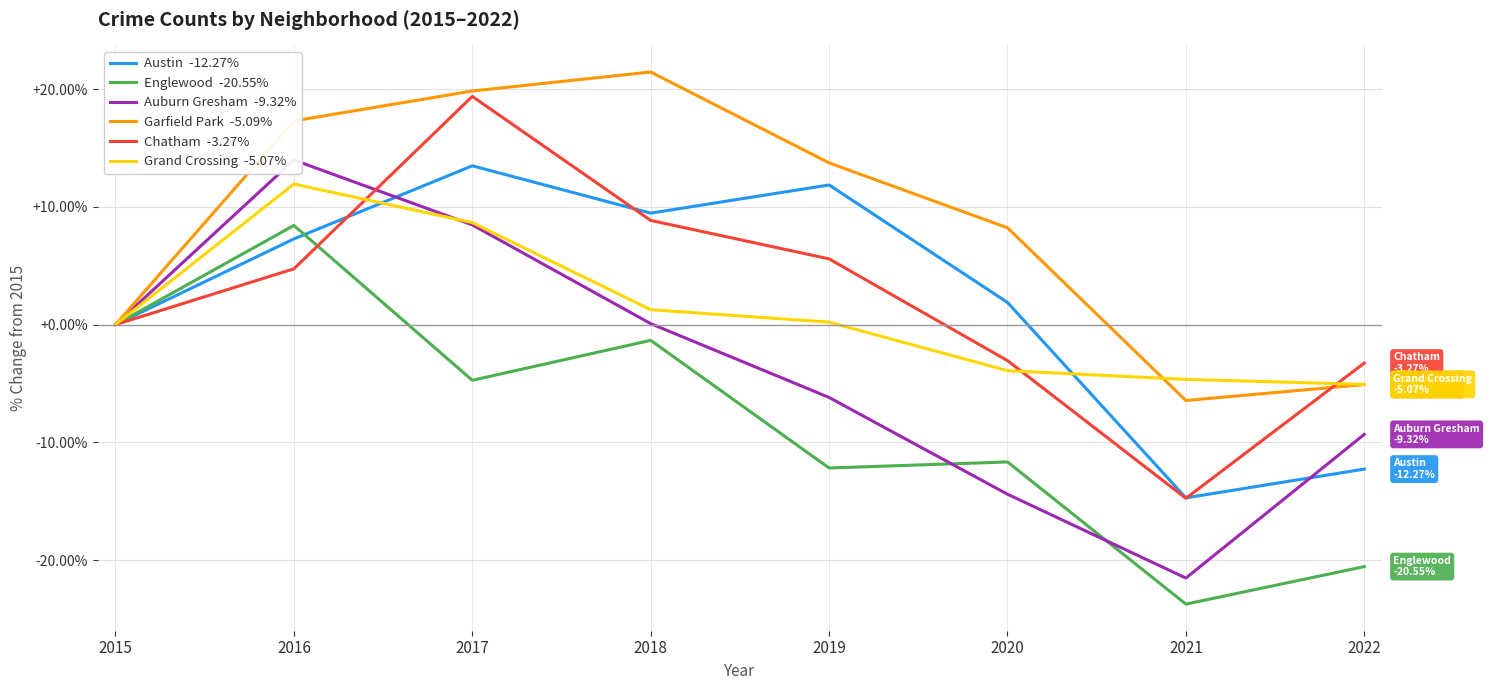

How many times do Garfield Park and Grand Crossing cross each other?

1